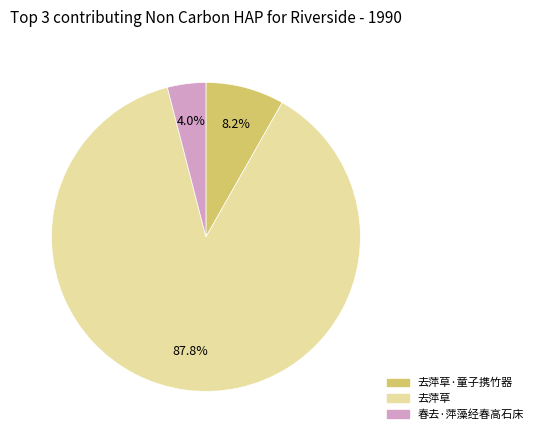

Is there a majority slice in this chart?

Yes